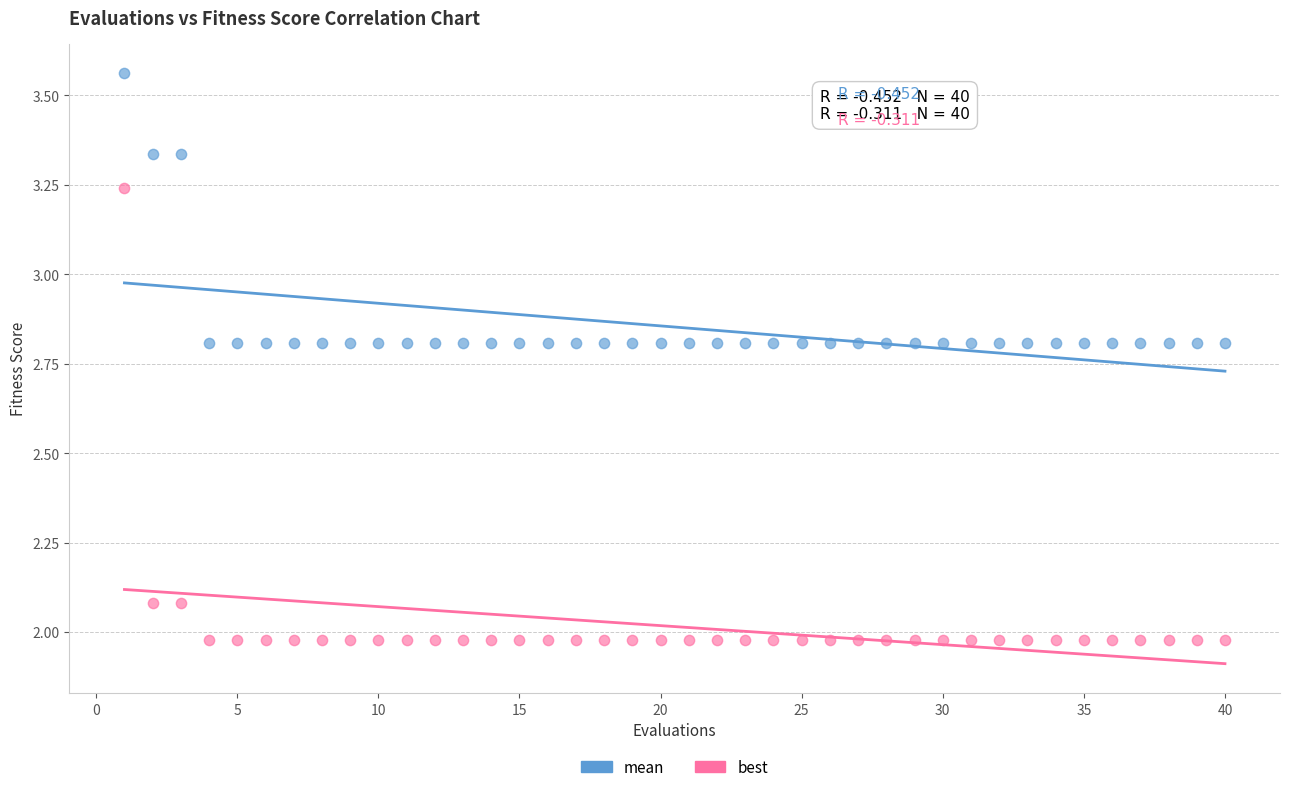

Which series contains the lowest Y value?

best